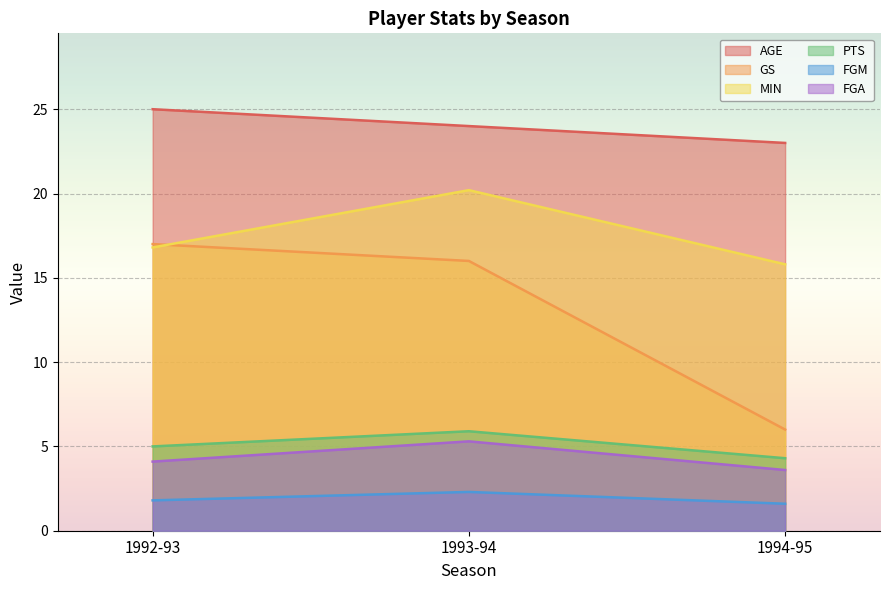

Read the MIN value at 1993-94.

20.2